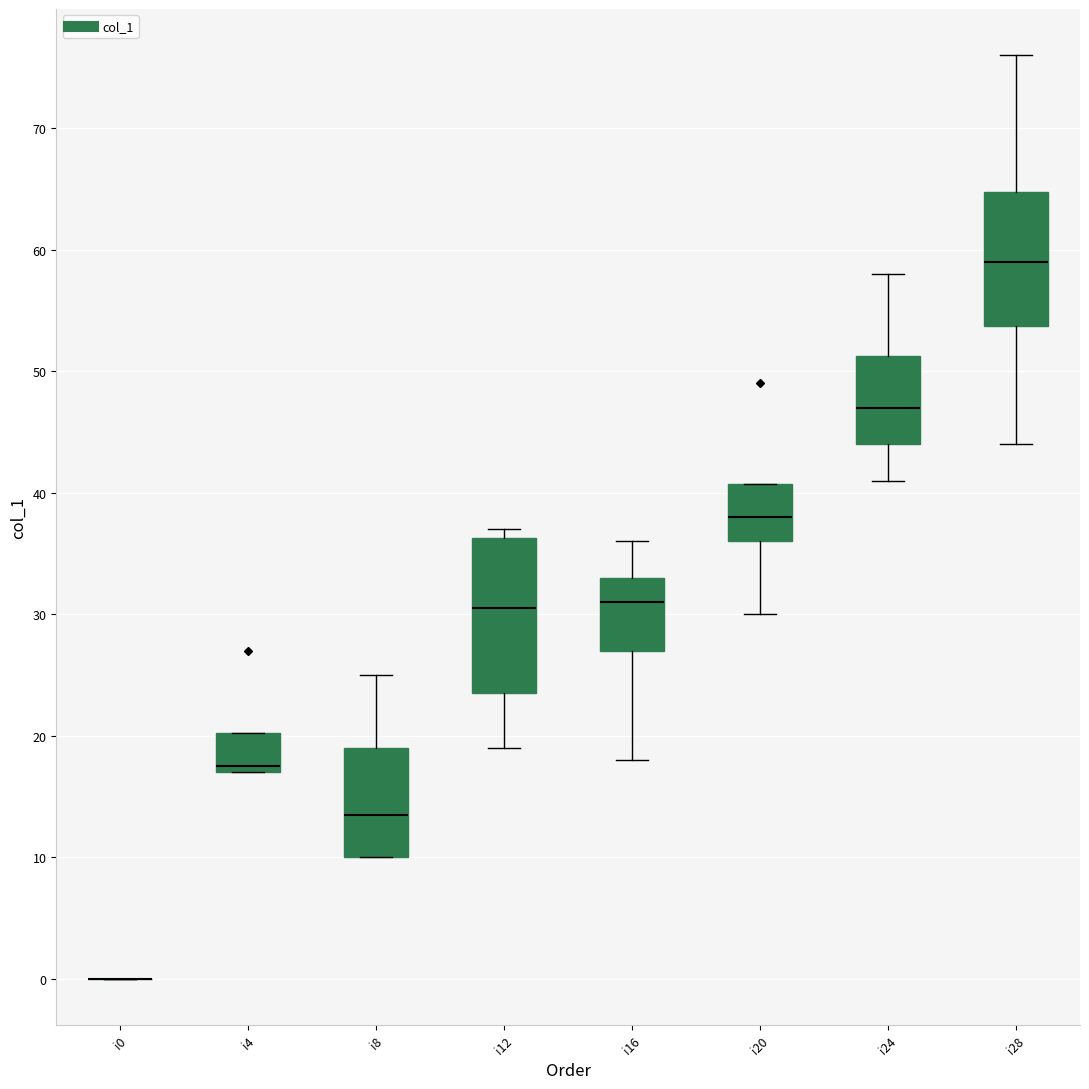

Reading left to right, read every box against the y-axis: the position of its median line, the range the box covers, and the ends of its whiskers. The values are not printed on the chart, so give them approximately, as read against the axis.

i0: box collapsed to a line at 0, whiskers 0 to 0
i4: median 18, box 17 to 20, whiskers 17 to 20
i8: median 14, box 10 to 19, whiskers 10 to 25
i12: median 31, box 24 to 36, whiskers 19 to 37
i16: median 31, box 27 to 33, whiskers 18 to 36
i20: median 38, box 36 to 41, whiskers 30 to 41
i24: median 47, box 44 to 51, whiskers 41 to 58
i28: median 59, box 54 to 65, whiskers 44 to 76